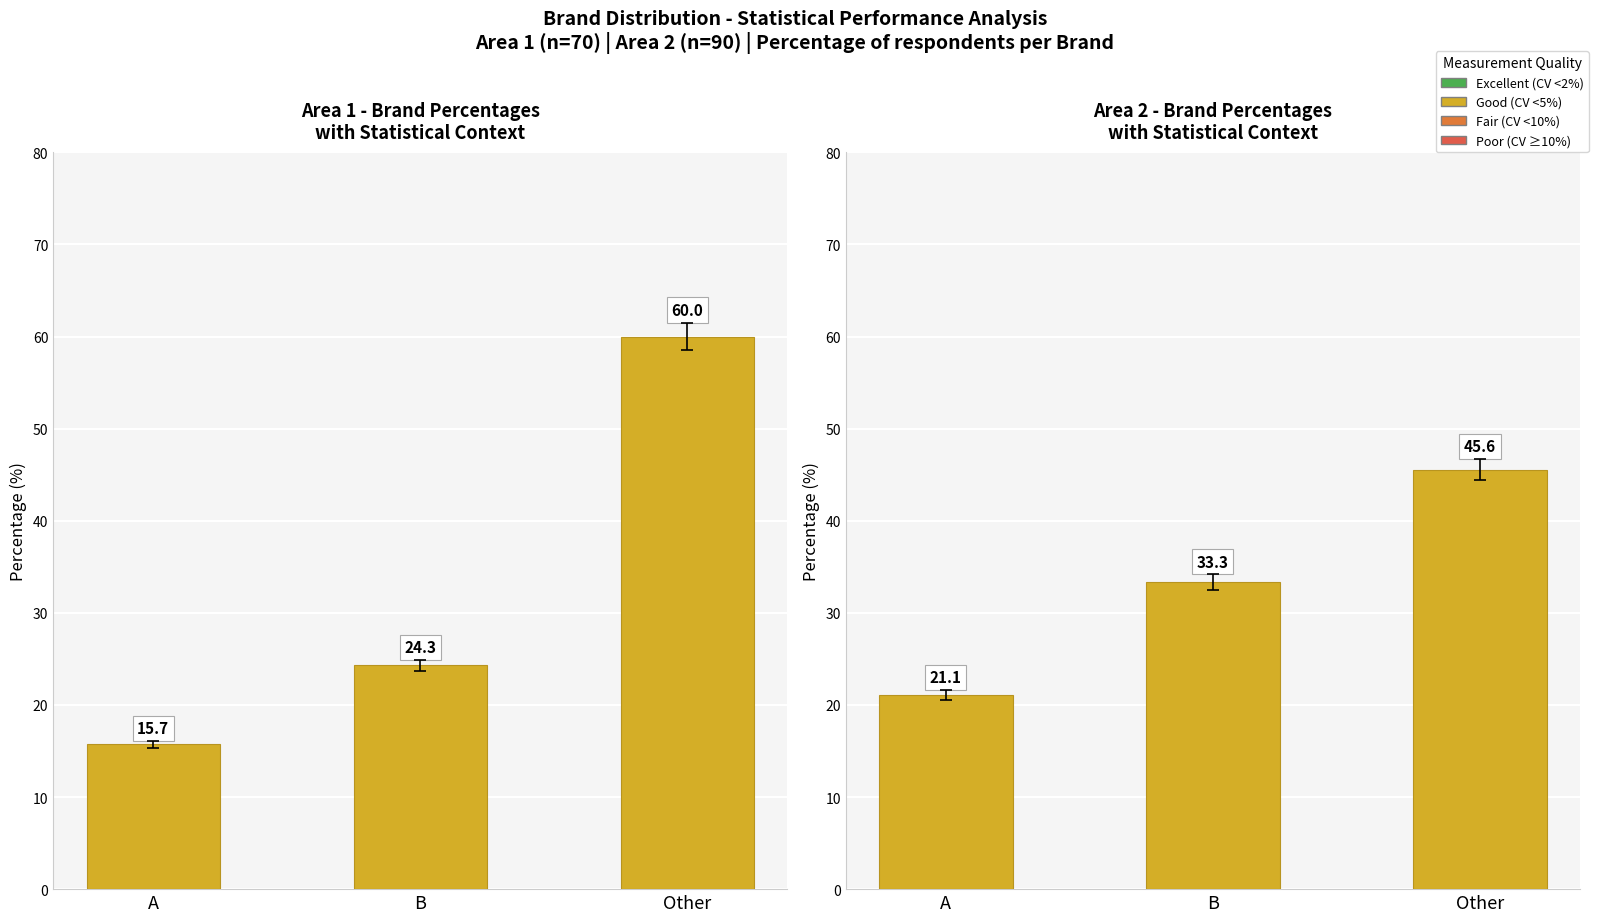

How many groups of bars are there?

3